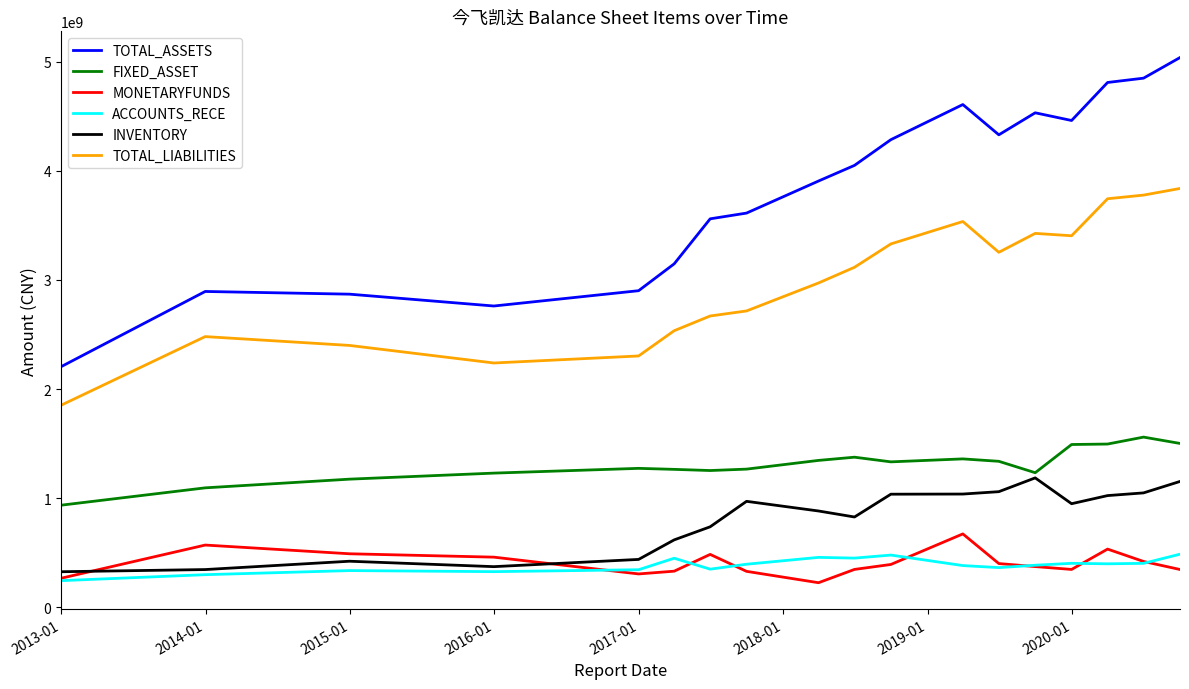

Which series has the largest total across all categories?

TOTAL_ASSETS